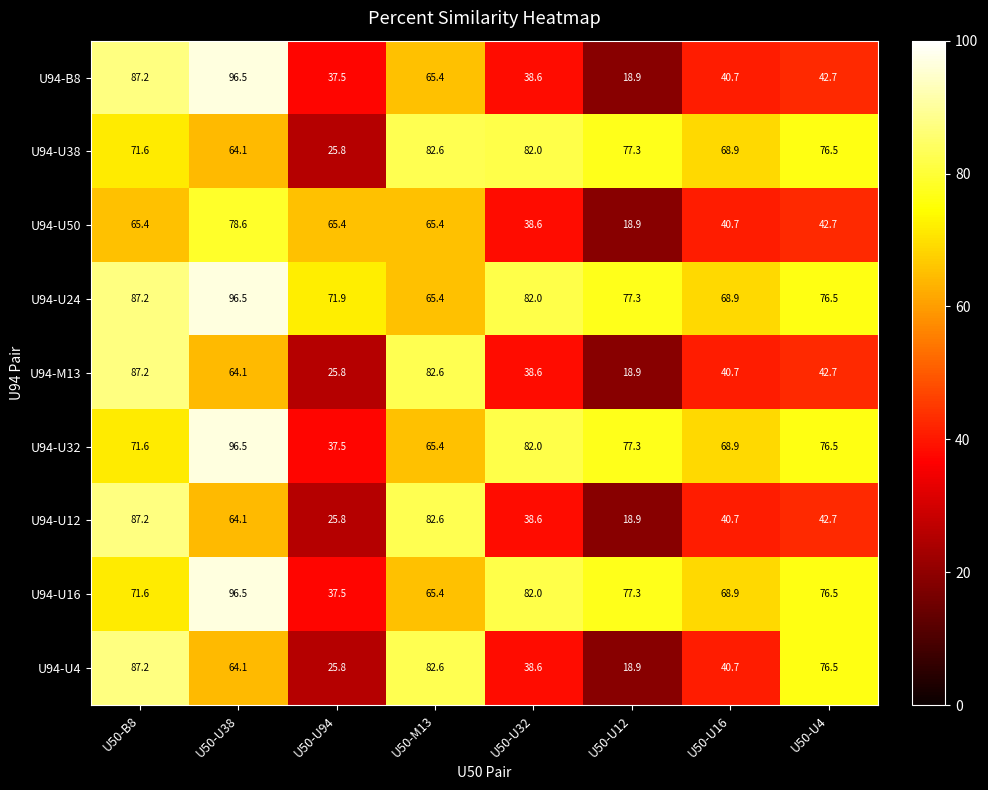

Is it true that U94-U32 equals 63.0 at U50-U94?

False